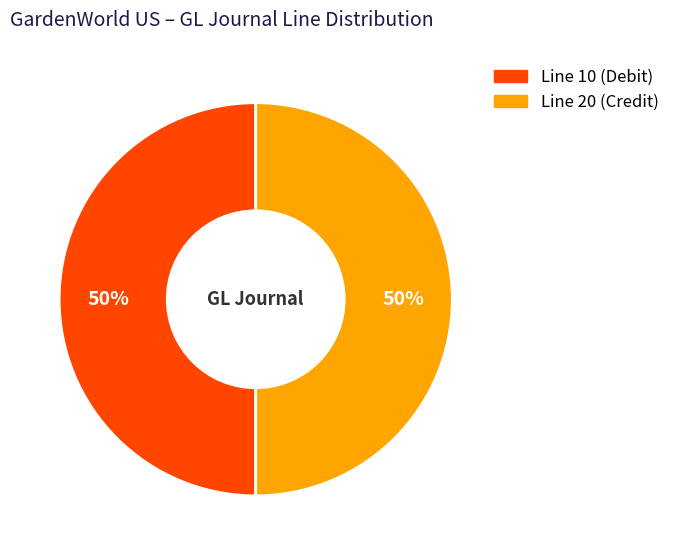

To the nearest percent, what is the average slice percentage?

50%